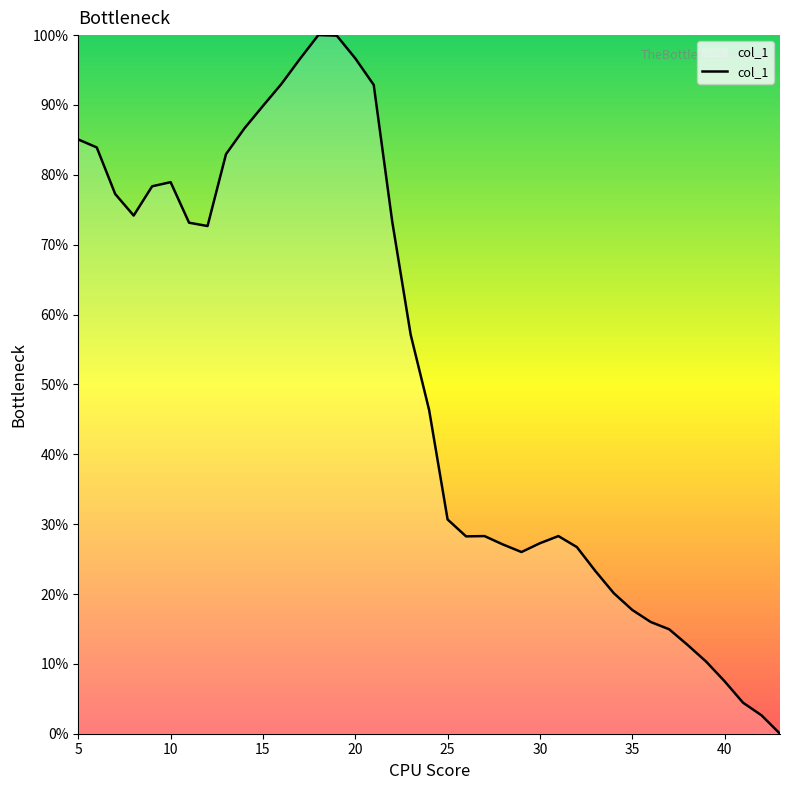

True or false: the data shows 85.1 at 5.

True